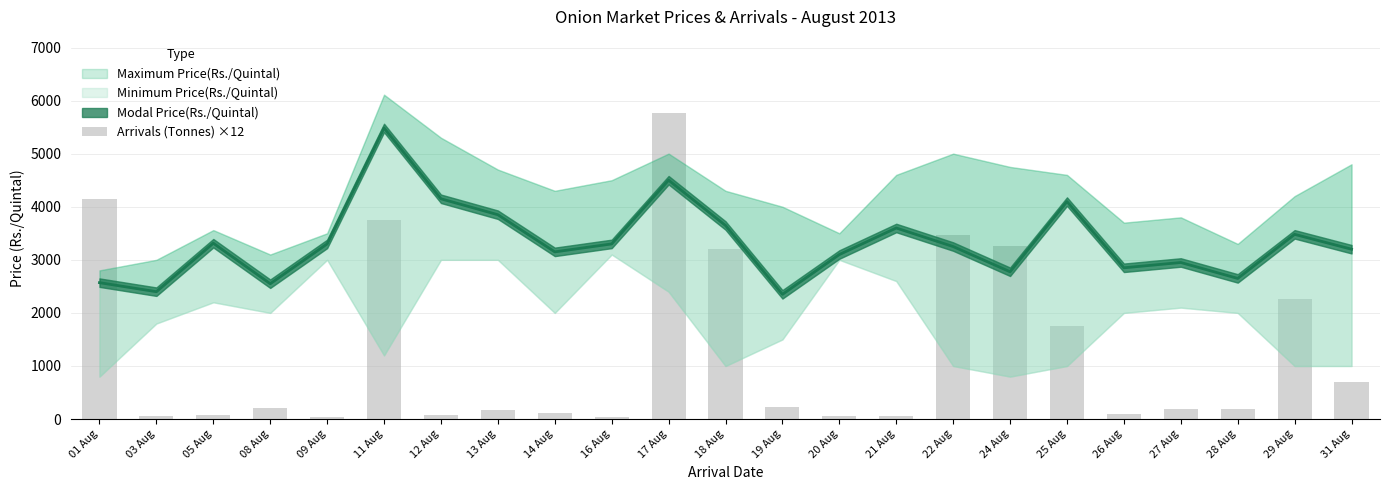

Which has a higher value, 03 Aug or 01 Aug?

01 Aug